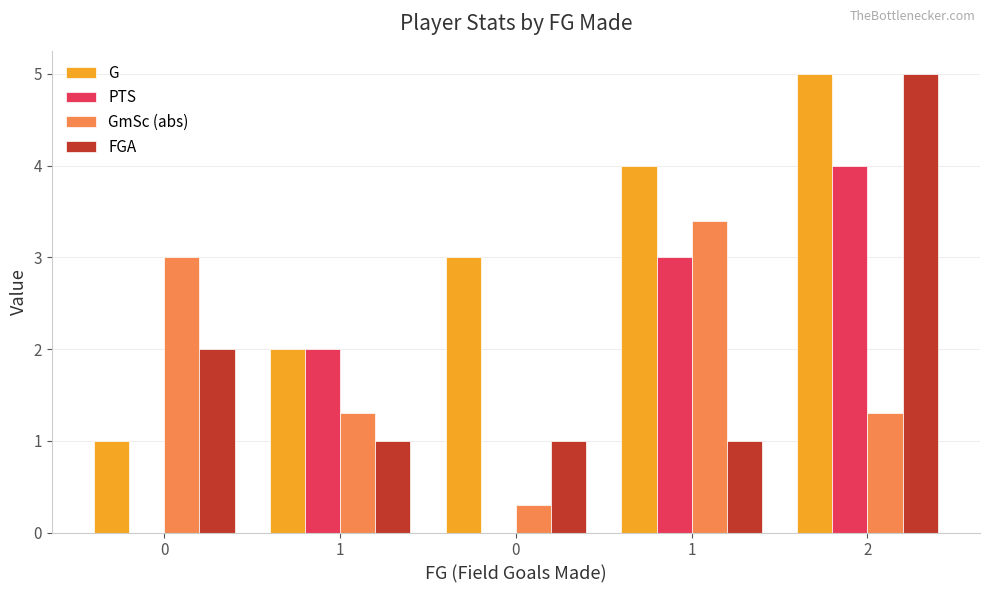

Which category has the highest value across all series?

2